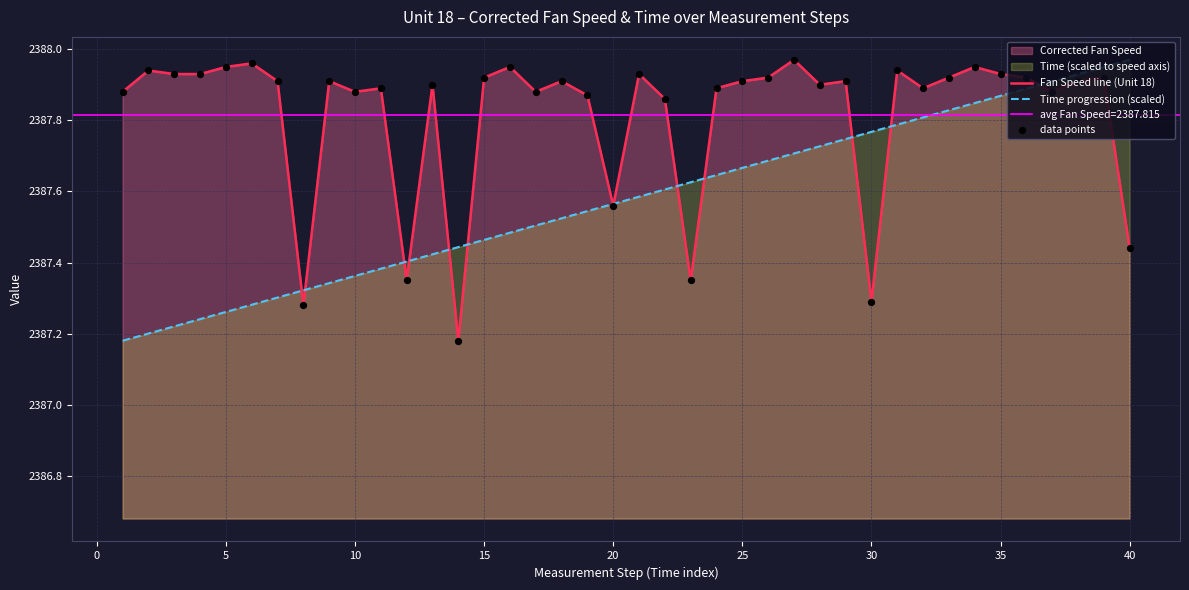

Which series has the largest total across all categories?

Fan Speed line (Unit 18)